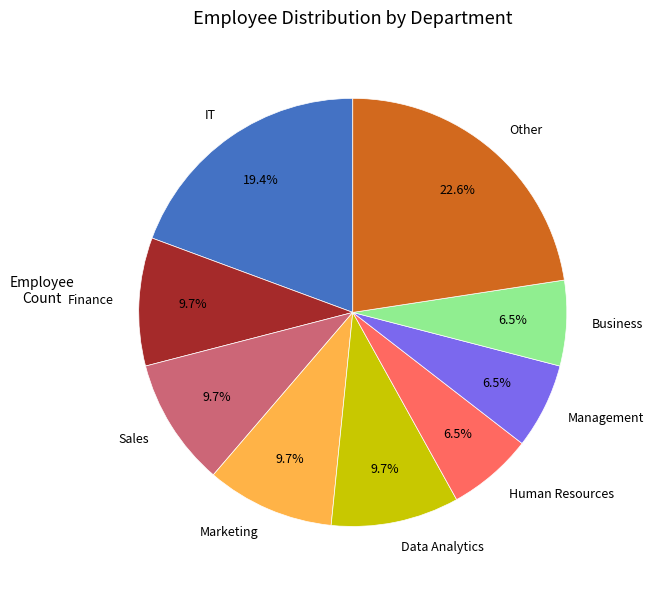

To the nearest percent, what is the average slice percentage?

11%